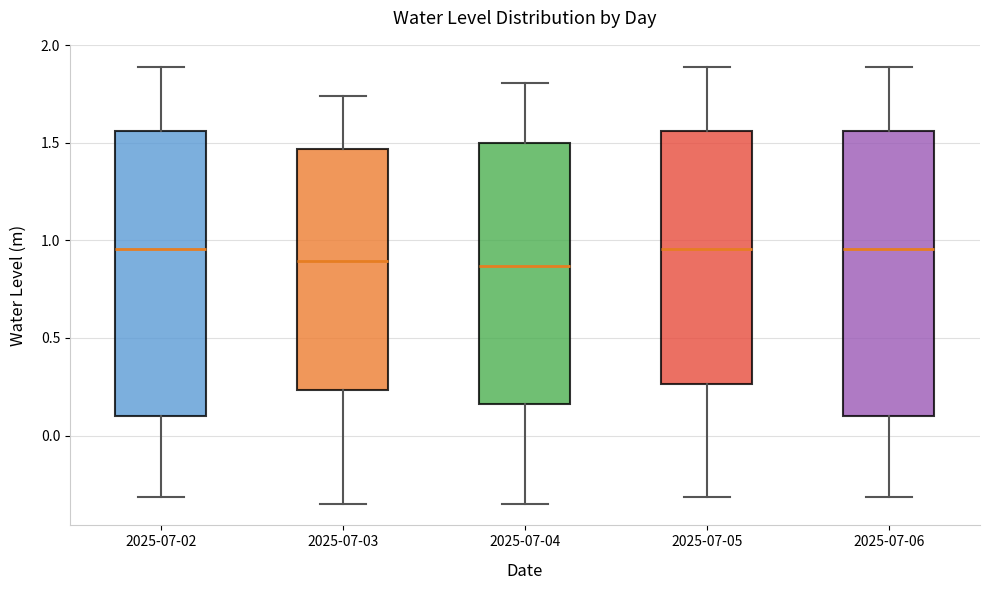

Where does the median line of the box for 2025-07-04 sit on the y-axis? The values are not printed on the chart, so give them approximately, as read against the axis.

0.85